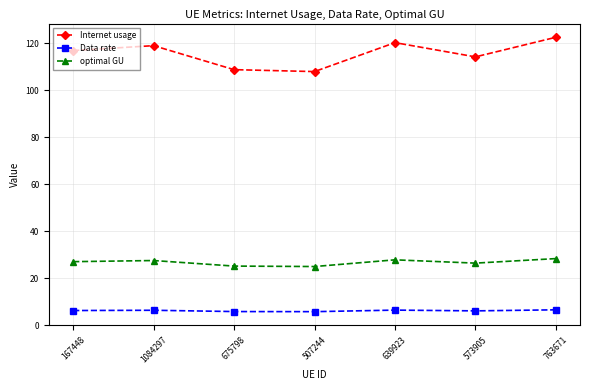

In Internet usage, how many points are lower than both neighbors (excluding endpoints)?

2